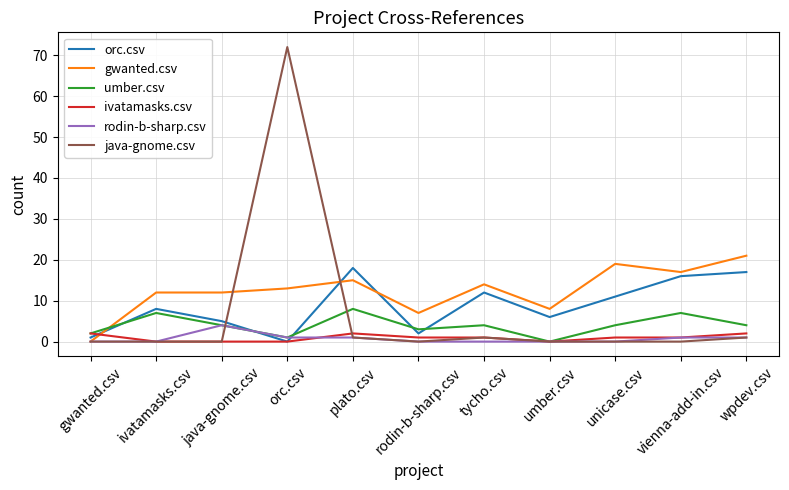

At how many categories does at least one series exceed 70?

1